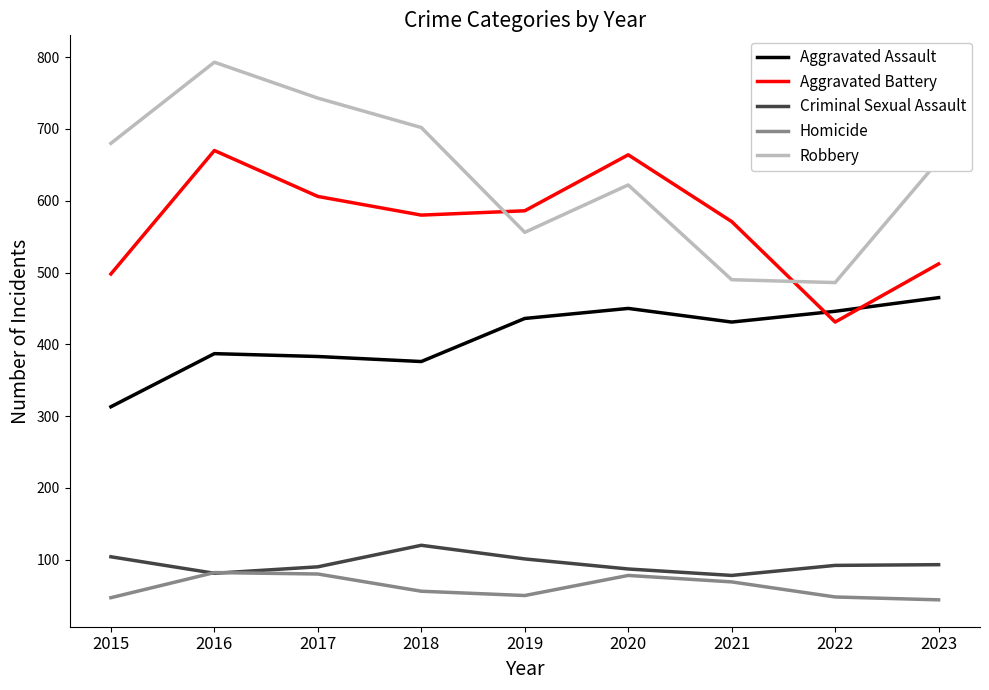

Rank the series by their maximum value, from highest to lowest.

Robbery, Aggravated Battery, Aggravated Assault, Criminal Sexual Assault, Homicide